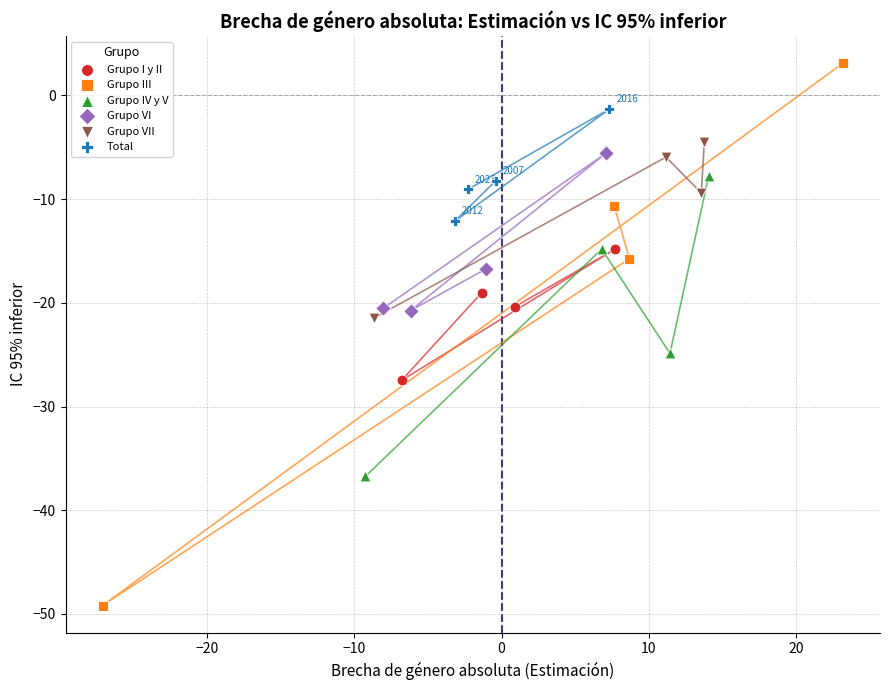

Which series reaches the maximum Y coordinate?

Grupo III